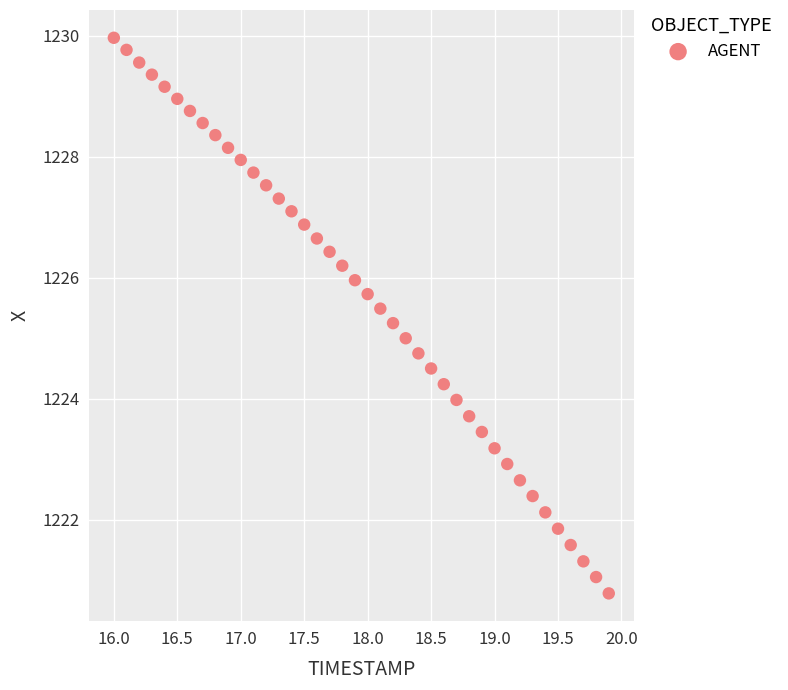

What is the range of X values (max minus min)?

3.9